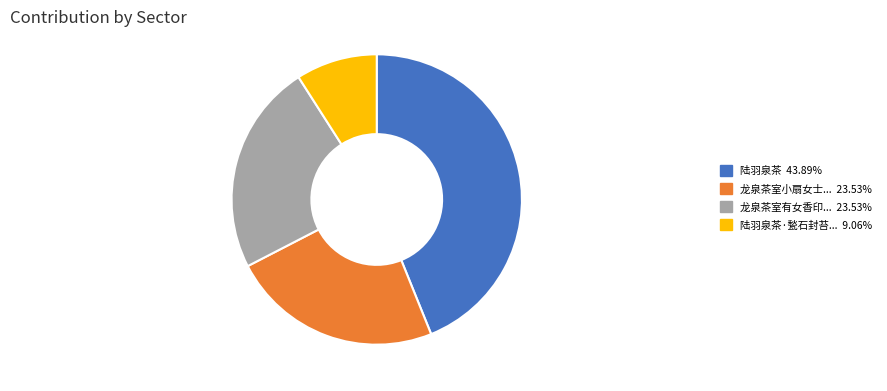

Is there any slice that represents more than half of the pie?

No